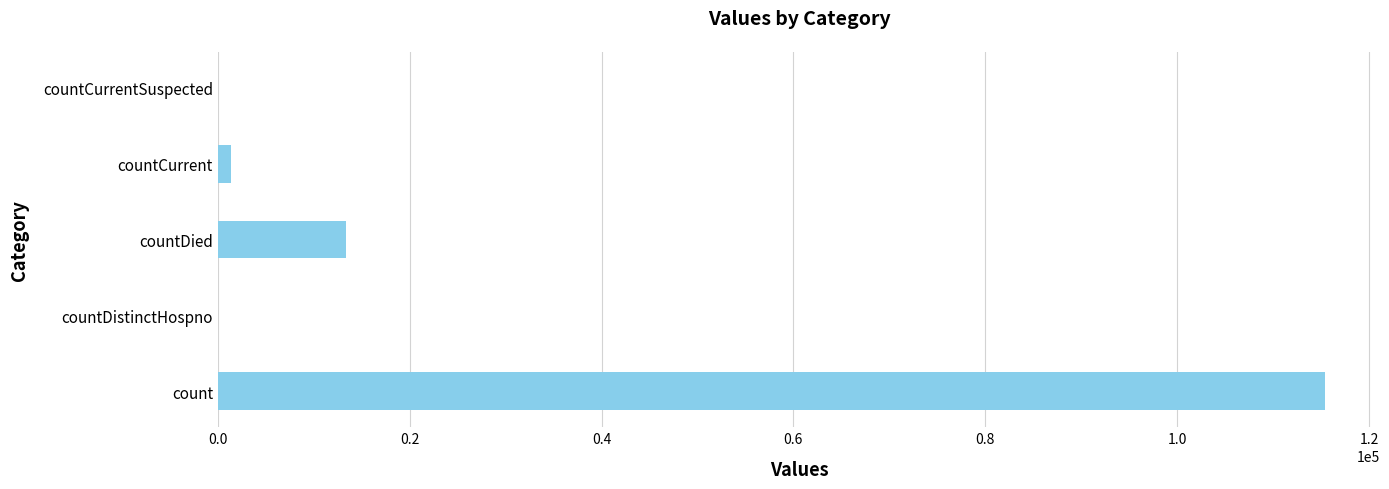

What is the maximum value shown in the chart?

115379